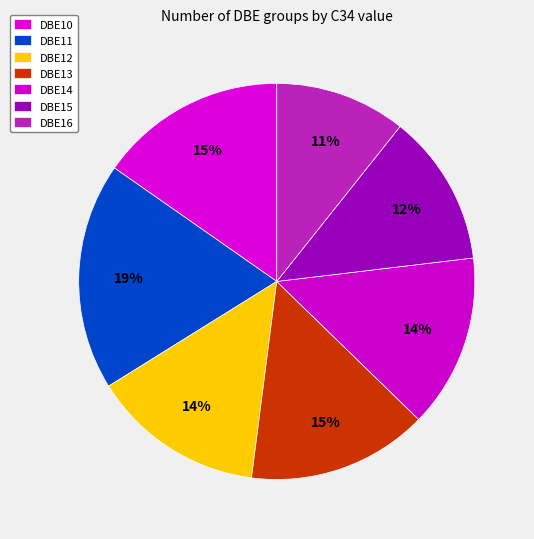

True or false: DBE12 accounts for 14% of the total.

True